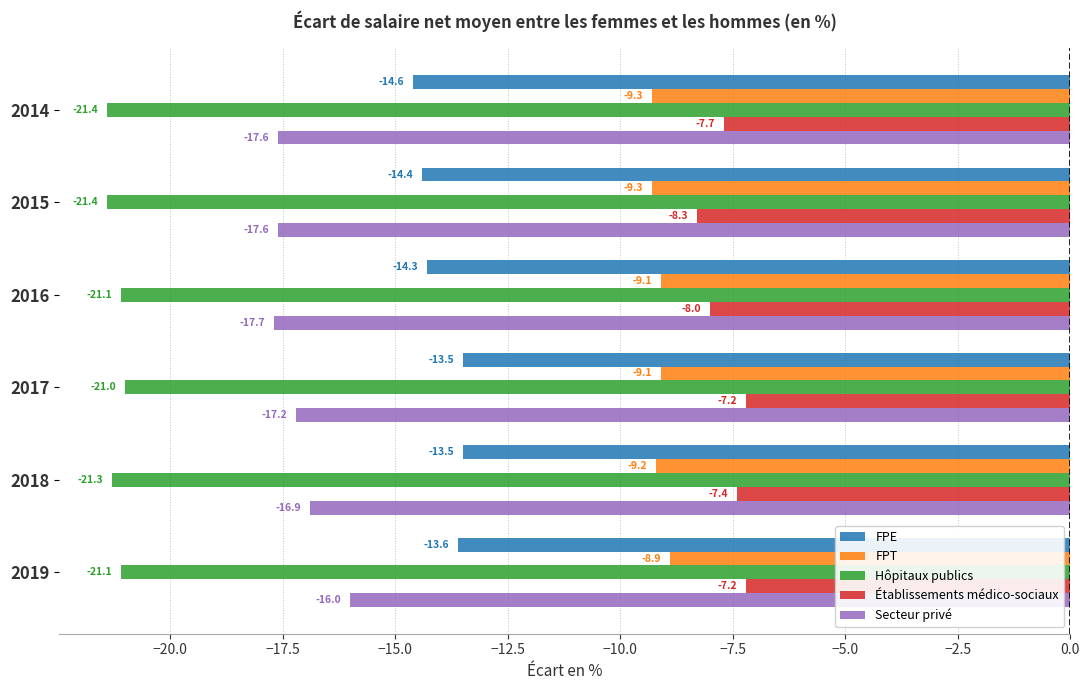

What is the greatest value displayed?

-7.2